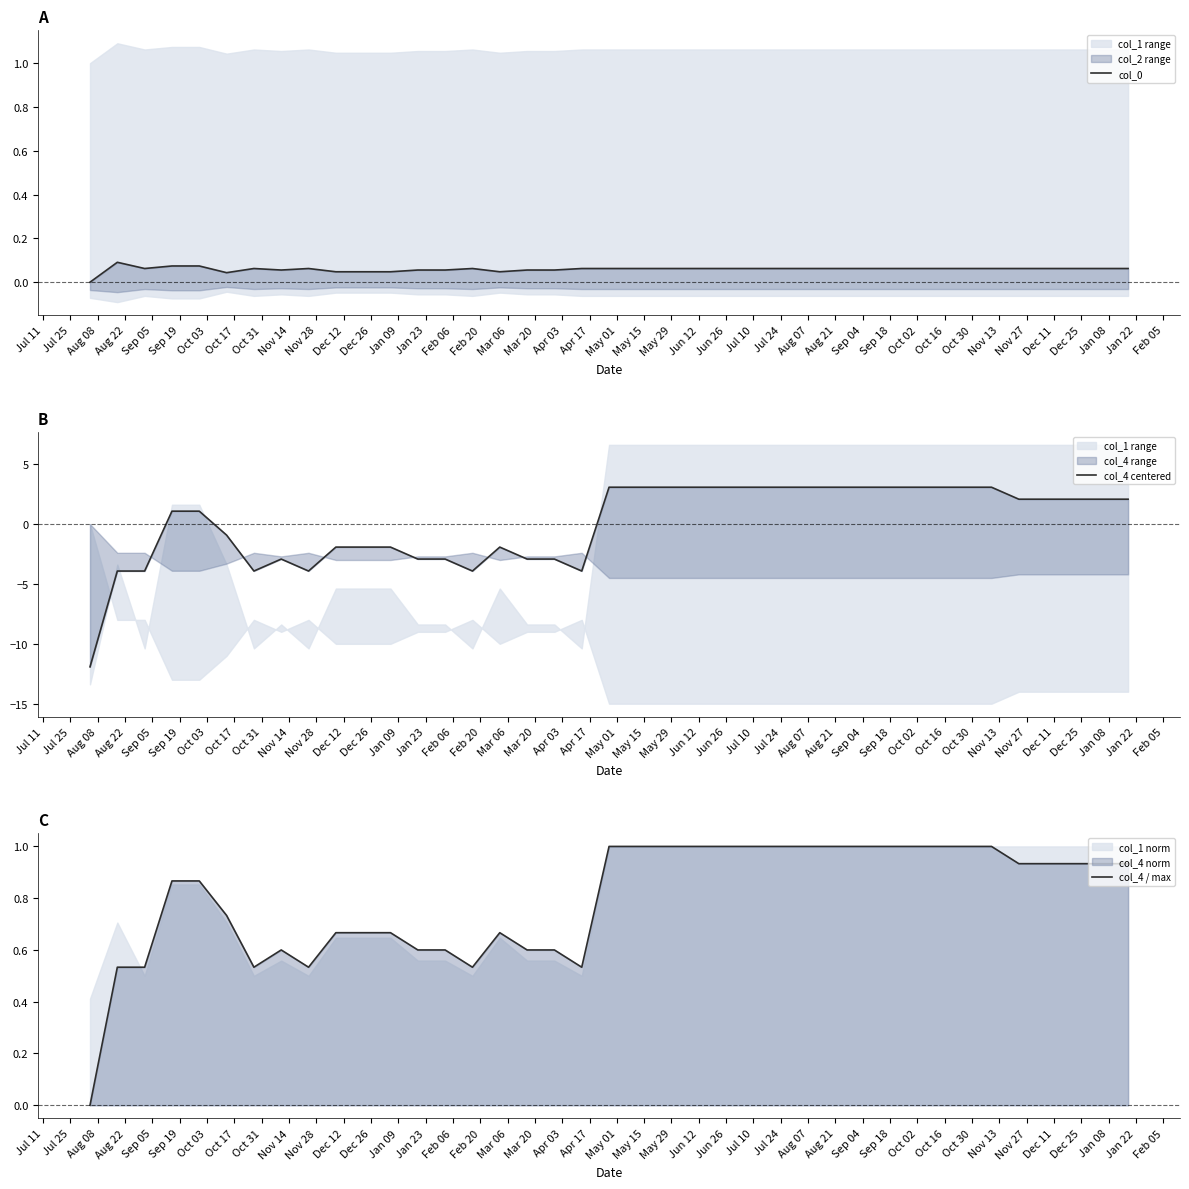

Count the col_0 values in the range 0 to 1.

39